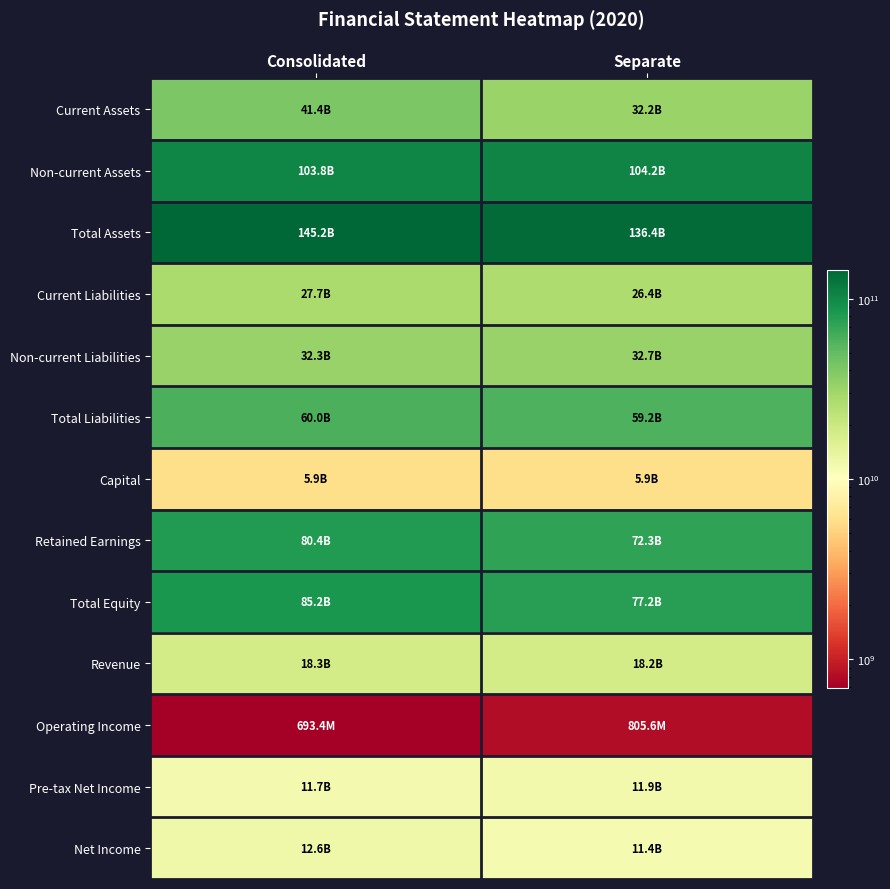

Which category has the highest value across all series?

Consolidated